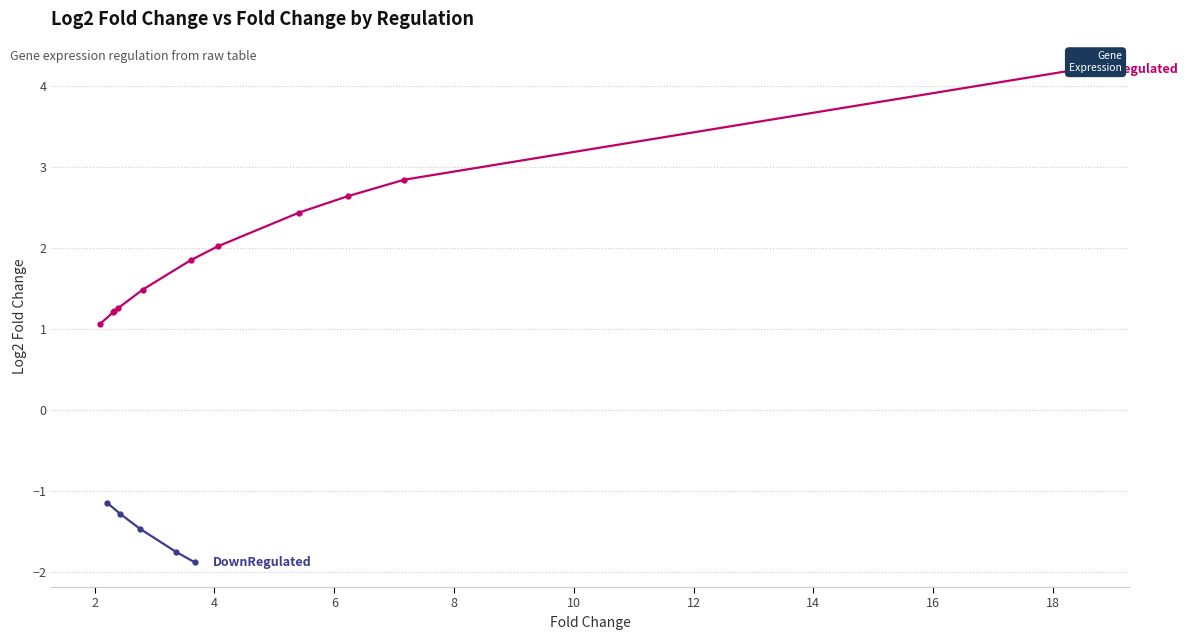

The value at 4 is -2.1. True or false?

False